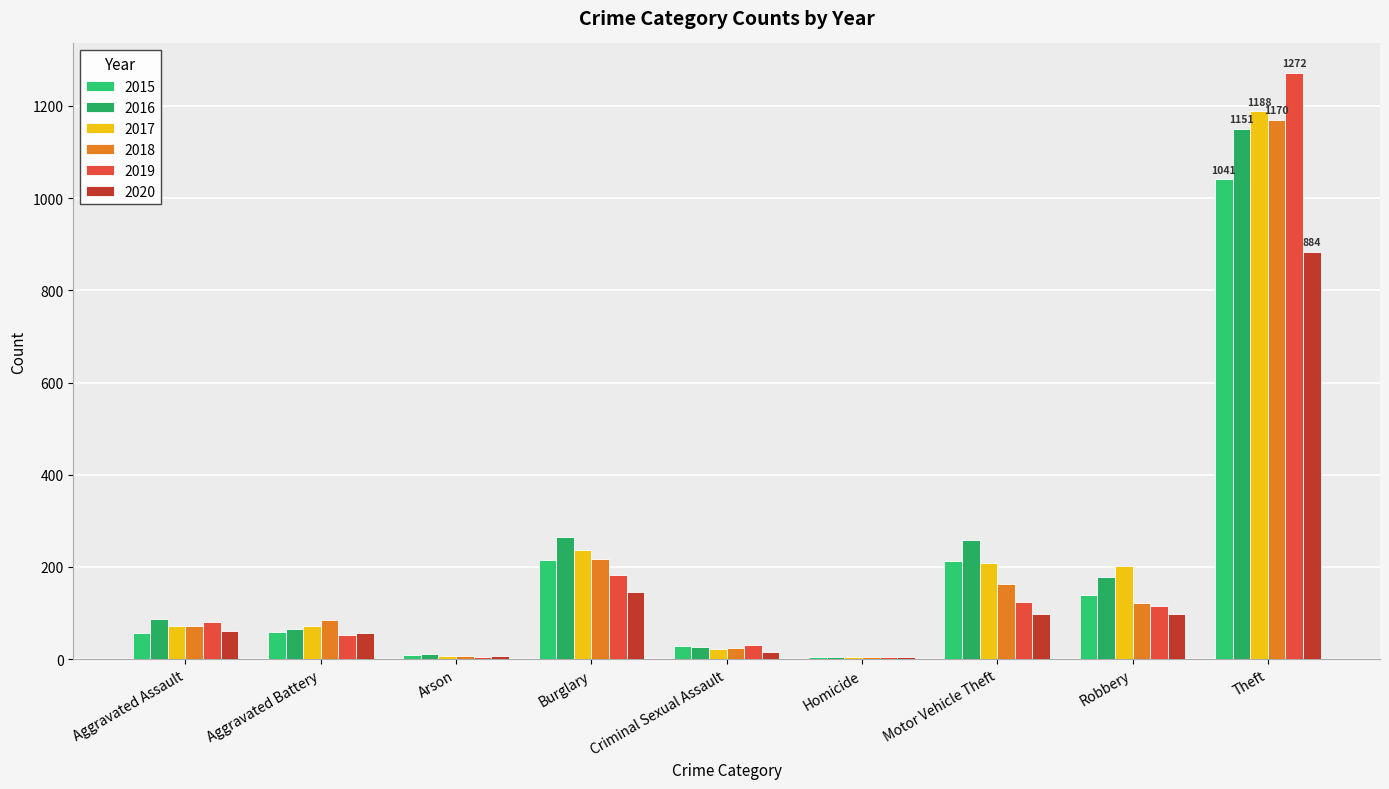

At how many categories does at least one series exceed 419?

1